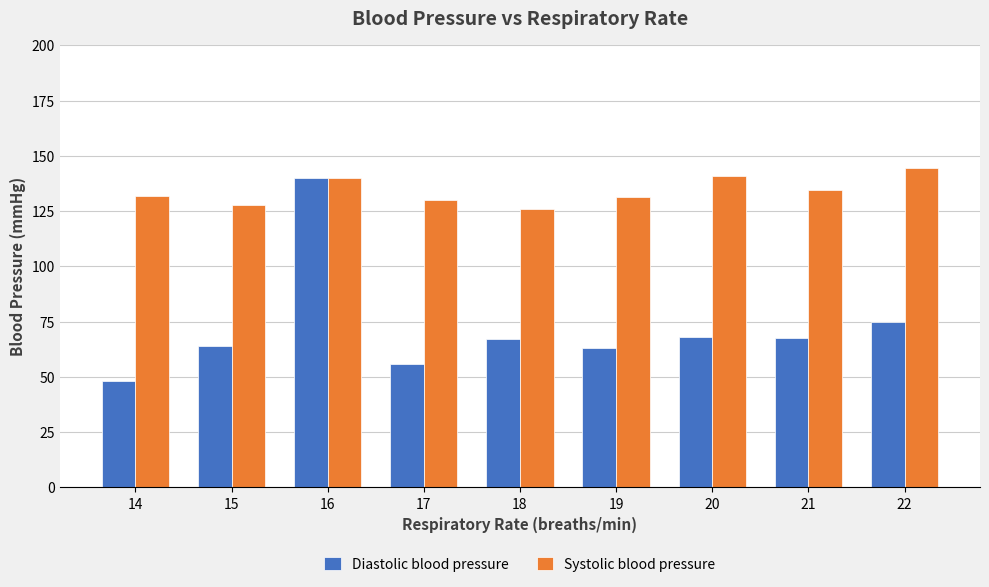

Which series has the largest total across all categories?

Systolic blood pressure